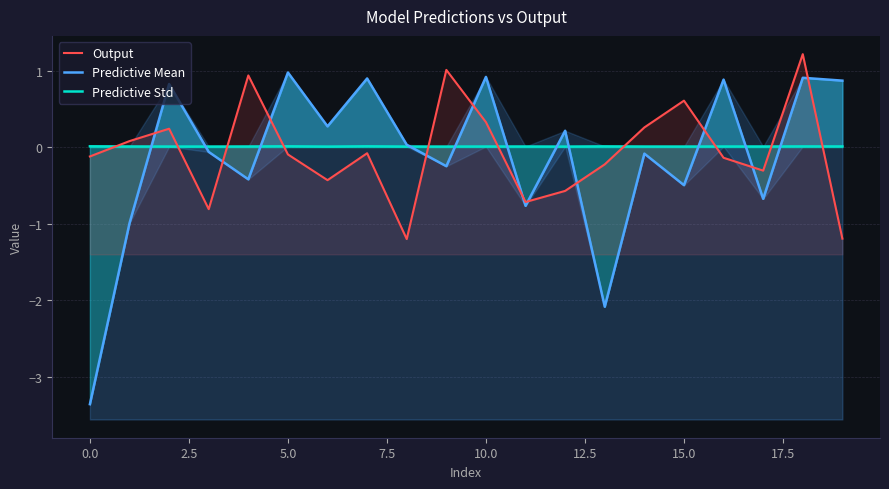

What is the spread (max minus min) of values at 7.5?

1.4